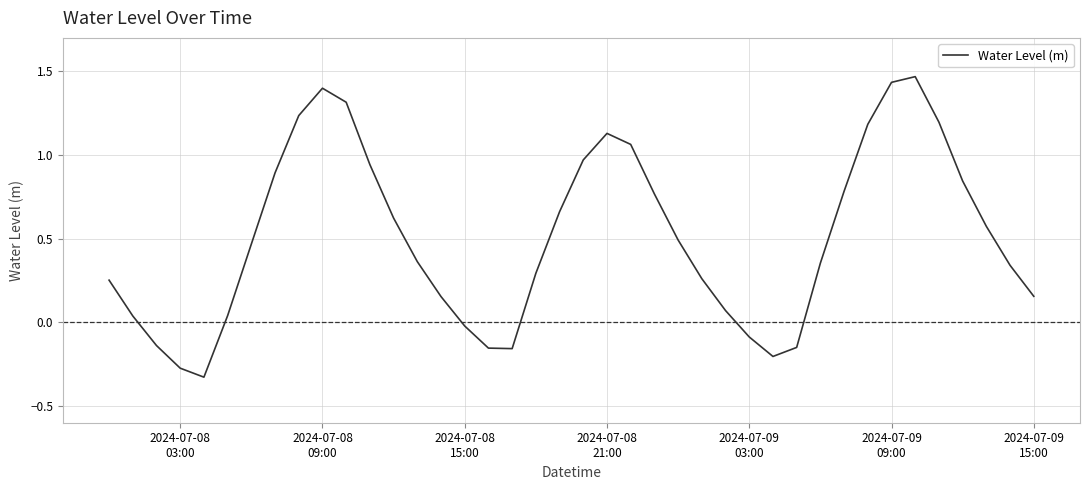

What is the difference between the maximum and minimum values?

1.8